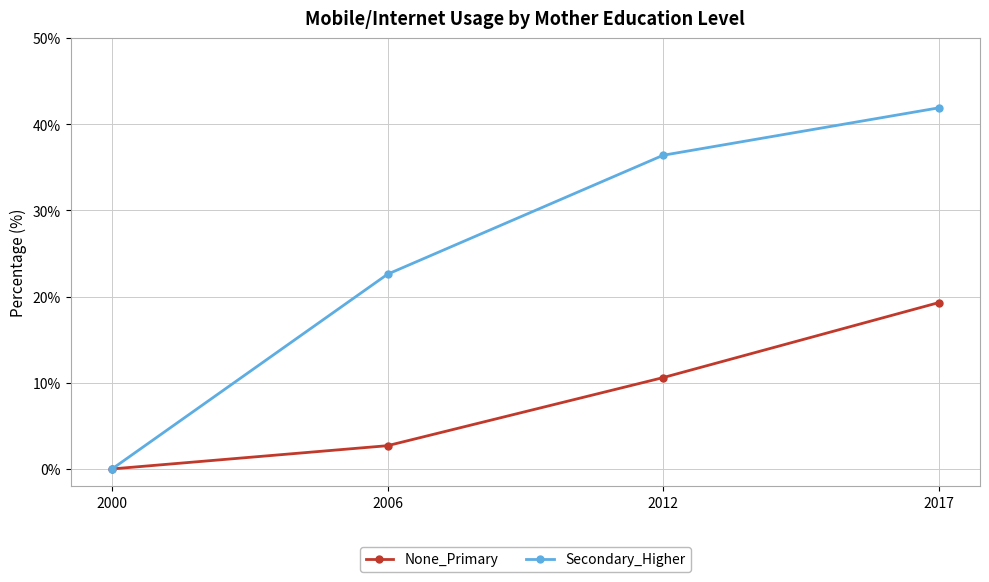

The value of Secondary_Higher at 2017 is 41.9. True or false?

True